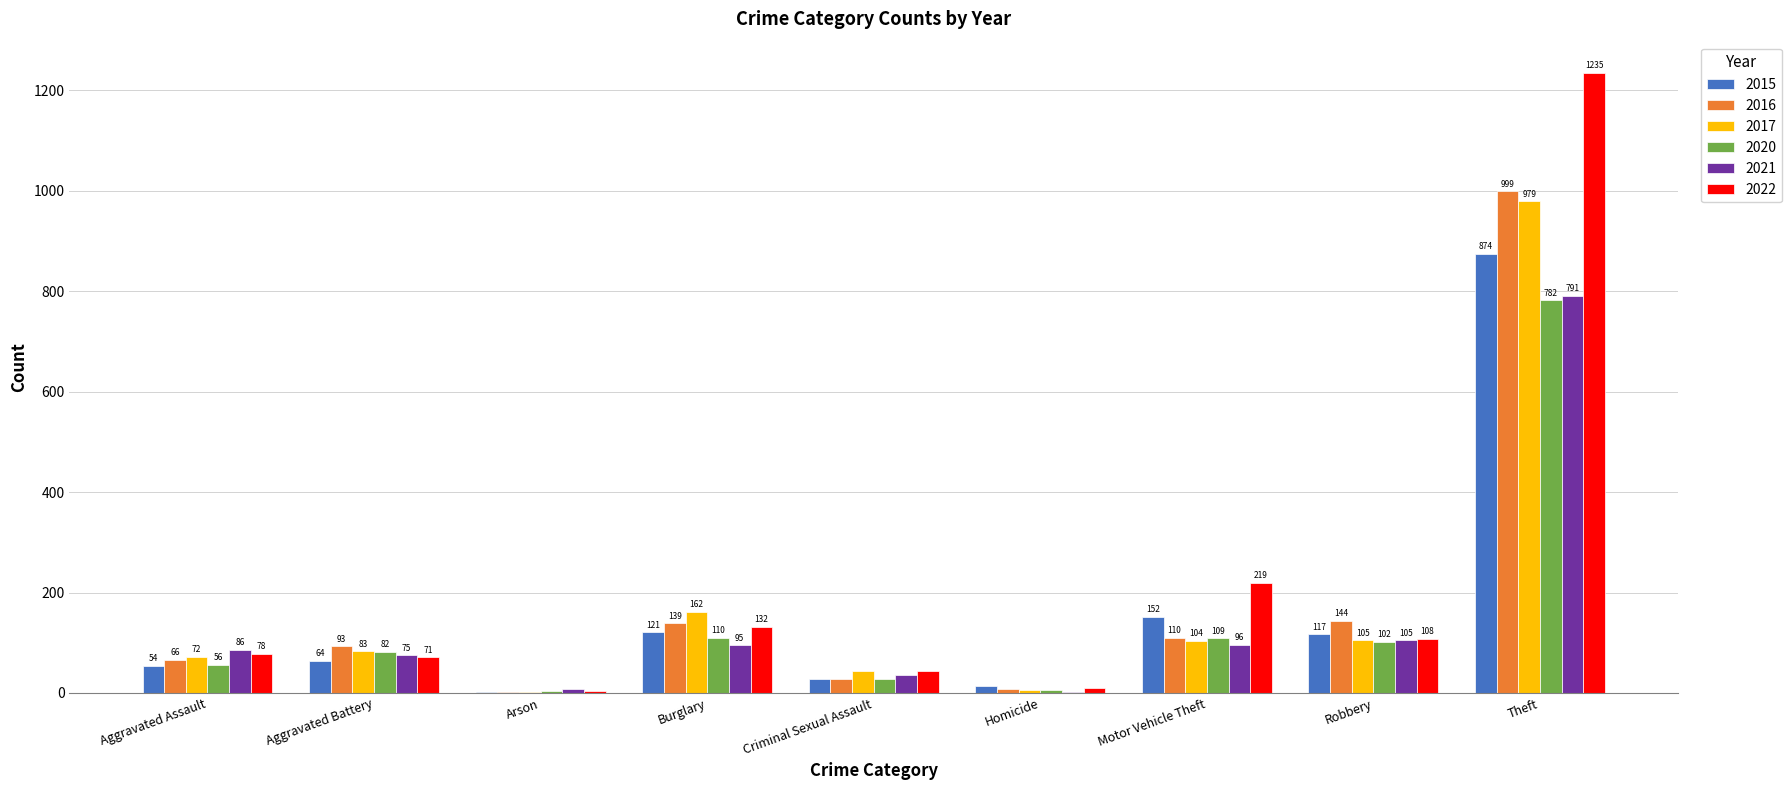

At which category is the sum across all series the highest?

Theft